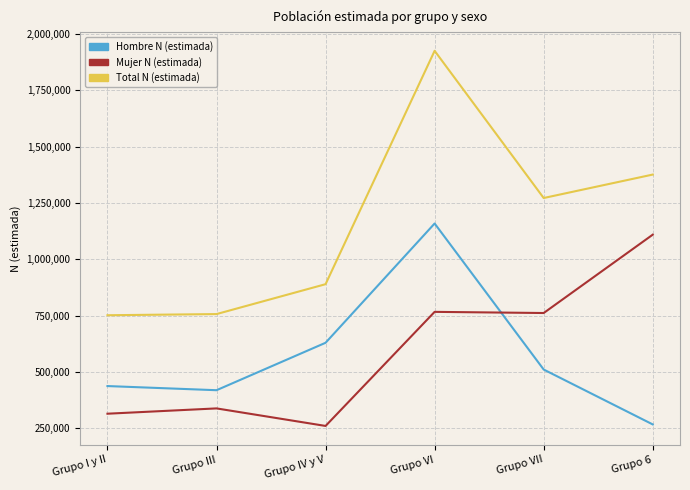

True or false: Mujer N (estimada) has more than 0 points higher than both neighbors.

True